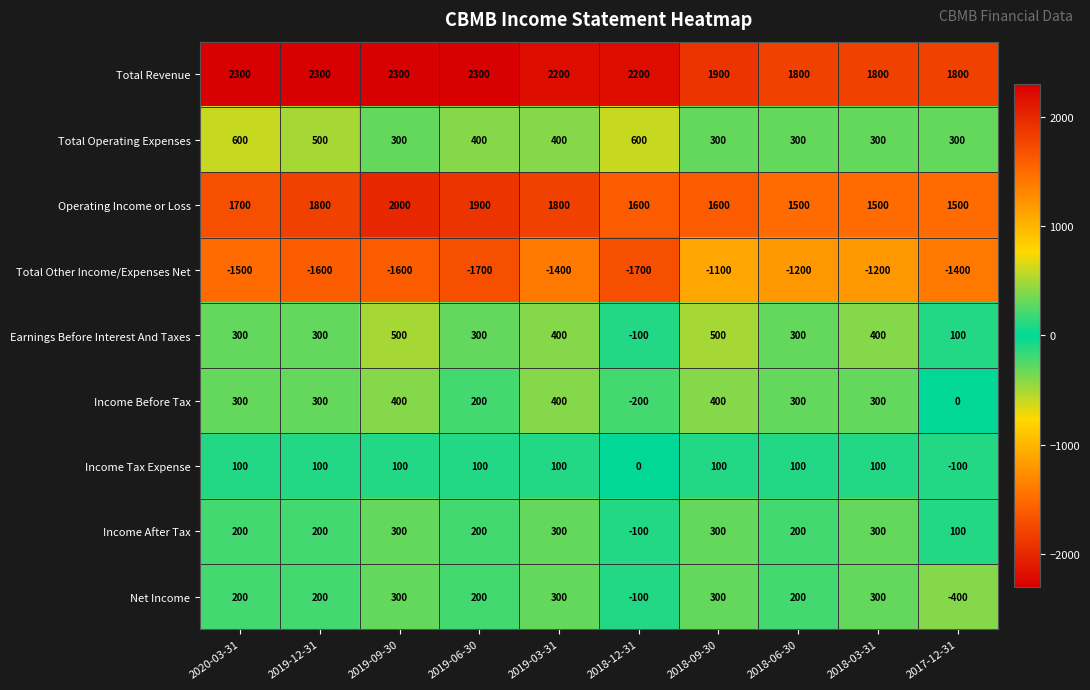

Is the value of Operating Income or Loss at 2018-03-31 greater than the value of Income Tax Expense at 2017-12-31?

Yes